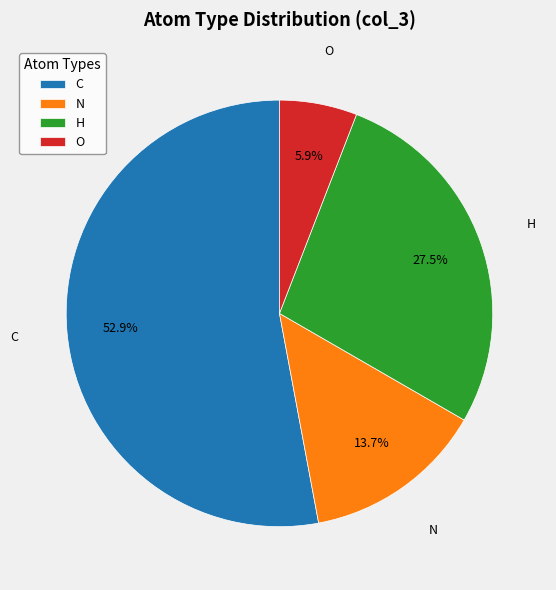

To the nearest percent, what is the difference between the H and C slice percentages?

25%